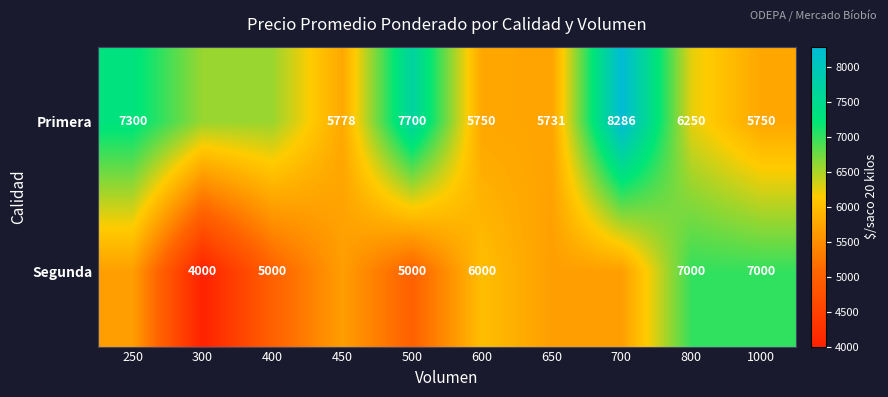

Is the value of Primera at 450 greater than the value of Segunda at 600?

No